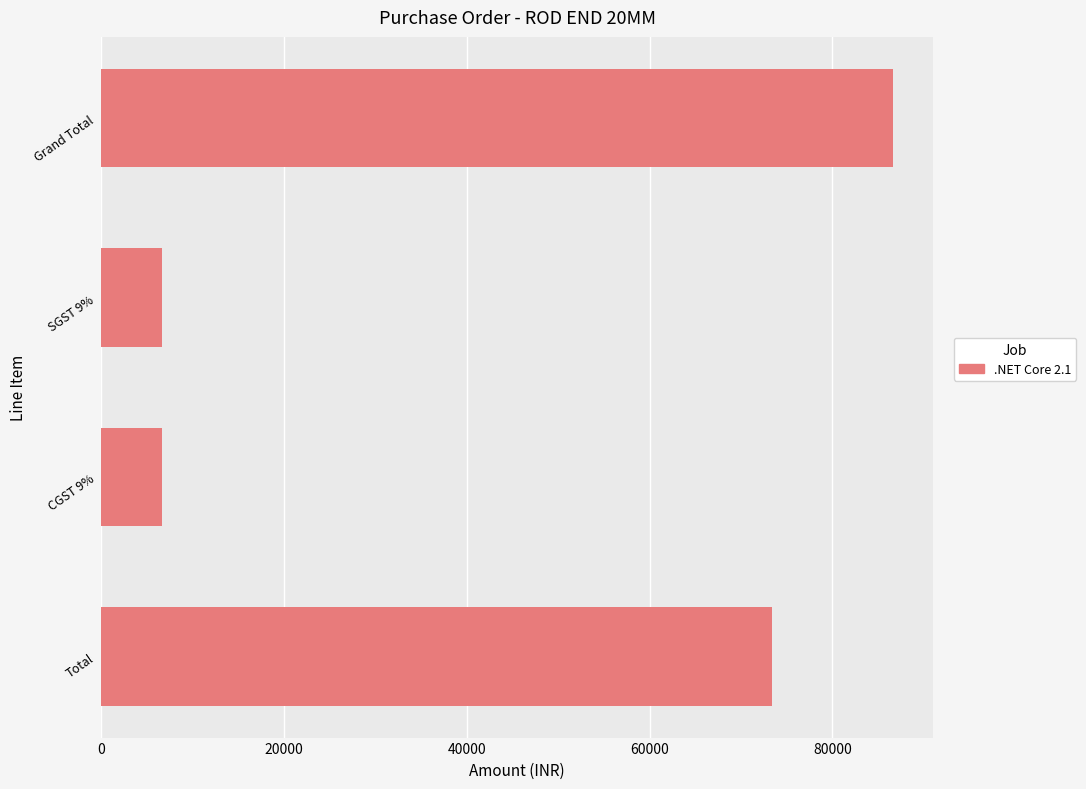

What is the maximum value shown in the chart?

86671.0